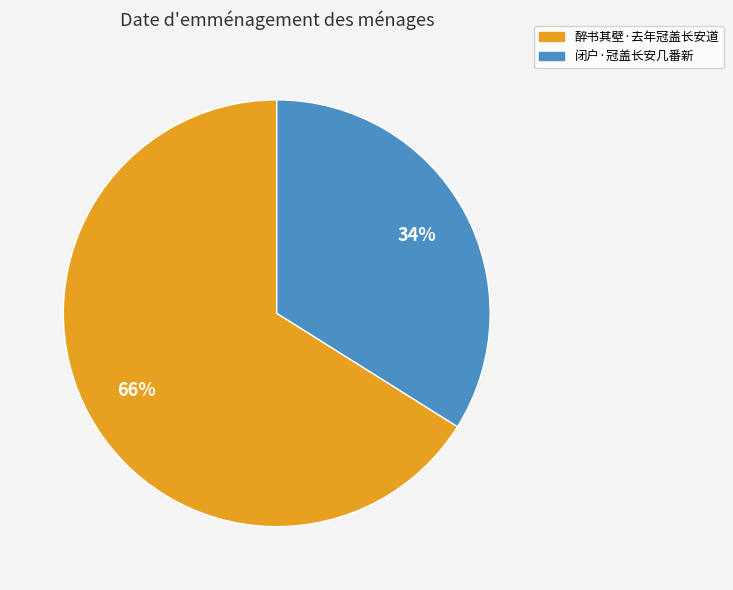

The 闭户·冠盖长安几番新 slice represents 34% of the pie. True or false?

True